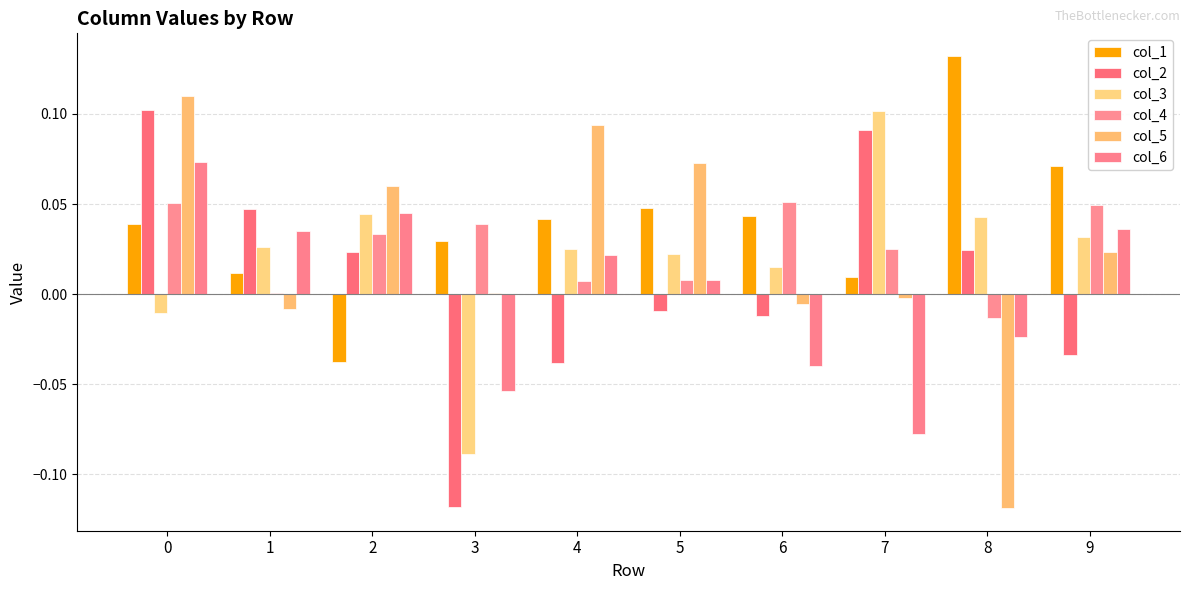

What are all the series names shown in the legend?

col_1, col_2, col_3, col_4, col_5, col_6